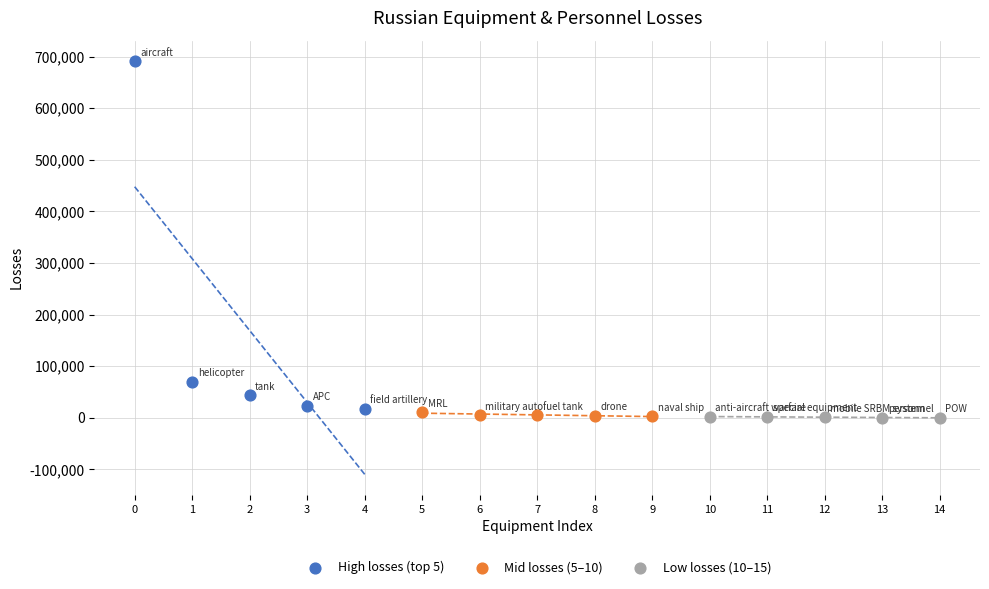

Which series has the widest spread of Y values?

High losses (top 5)